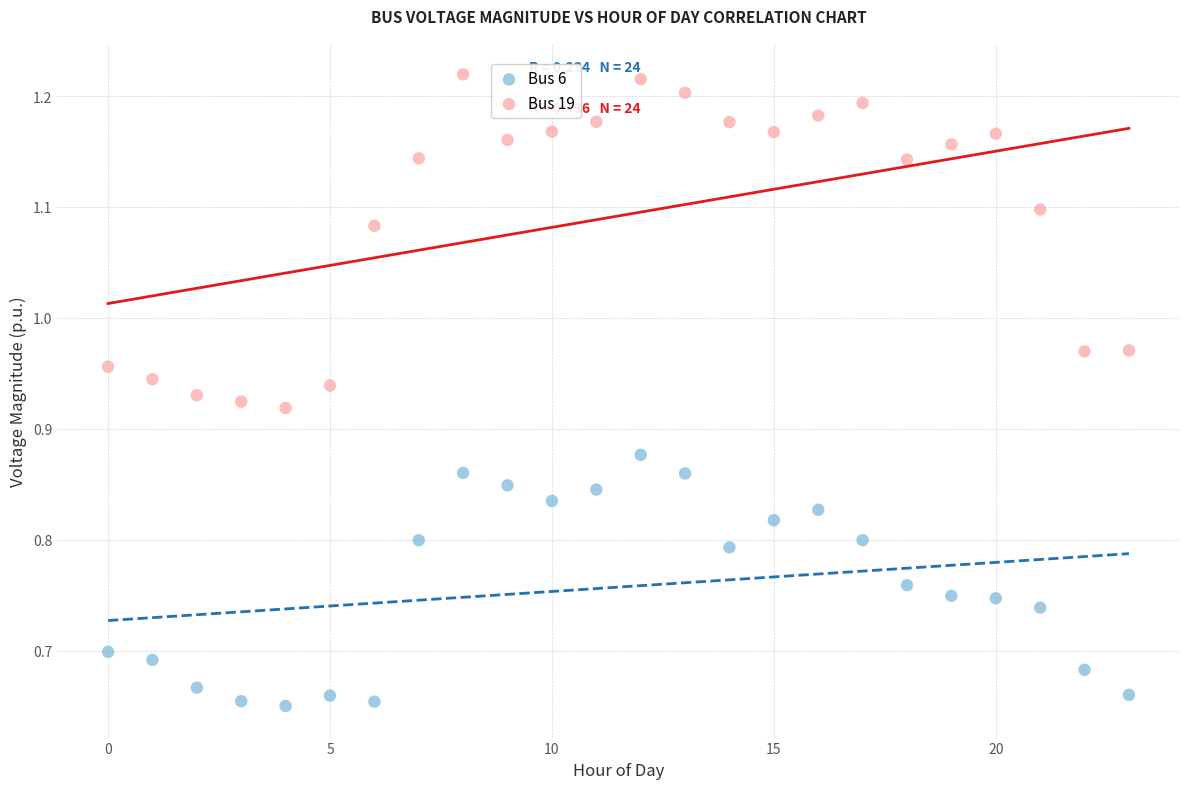

Which series has the largest Y range (max minus min)?

Bus 19